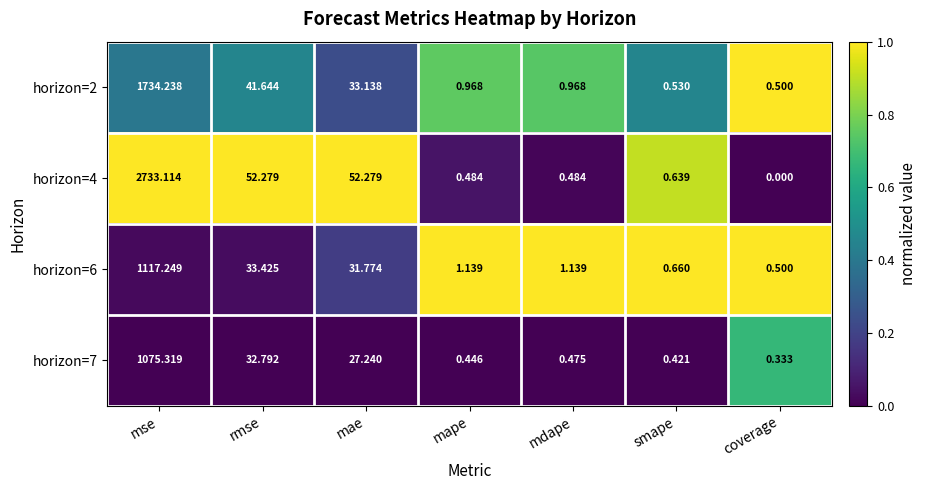

At which category does the chart reach its minimum across all series?

coverage